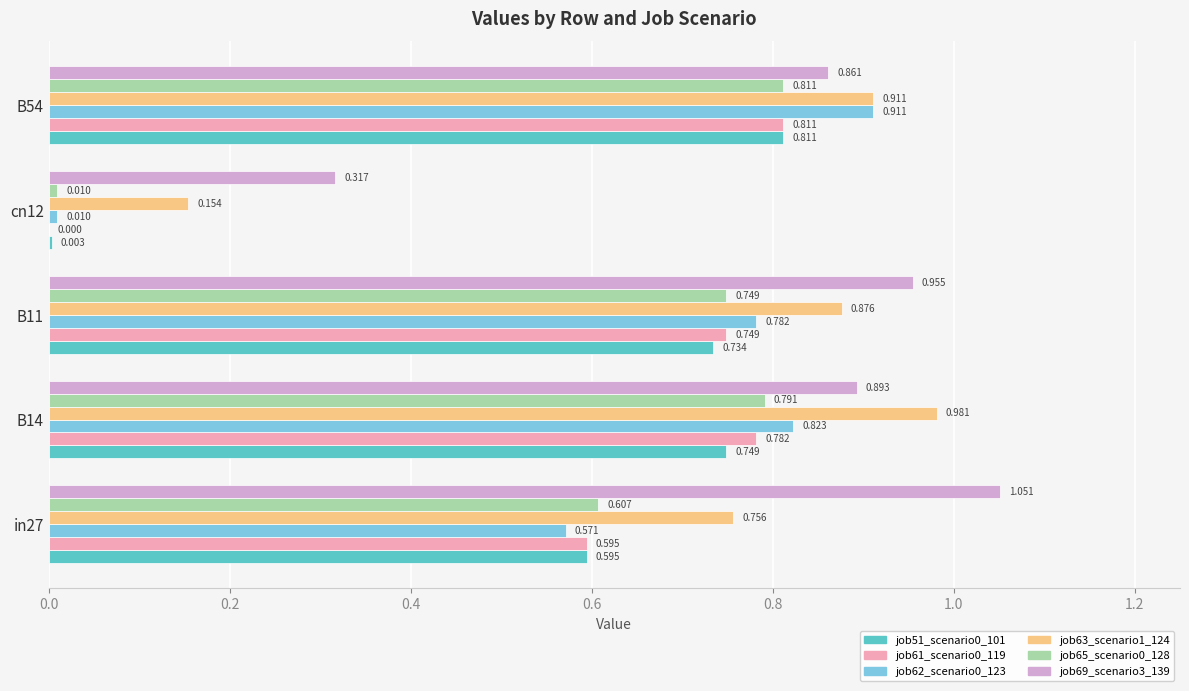

Is the value of job65_scenario0_128 at B14 greater than the value of job63_scenario1_124 at cn12?

Yes